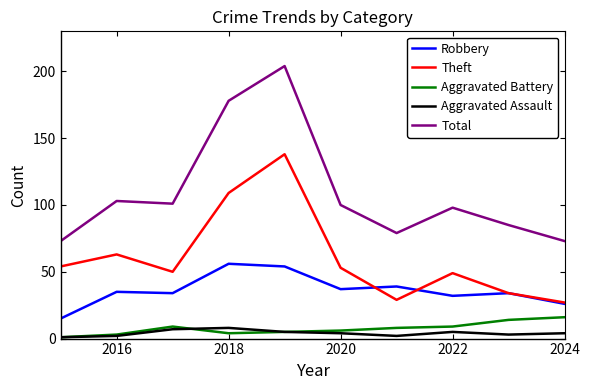

Which series has the largest range (max minus min)?

Total